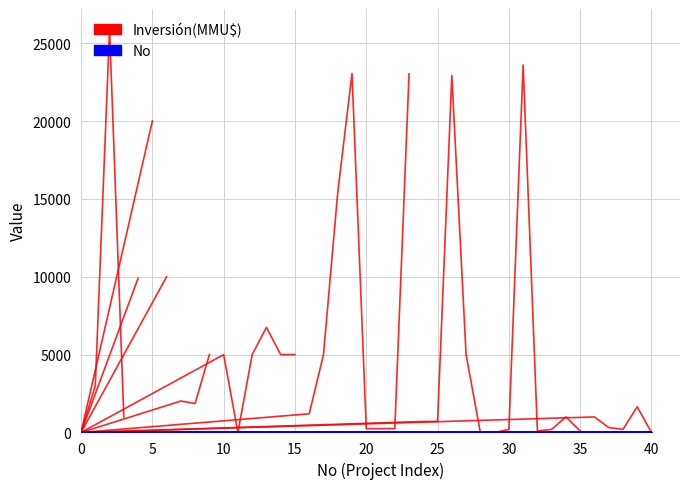

Which series has the largest total across all categories?

Inversión(MMU$)